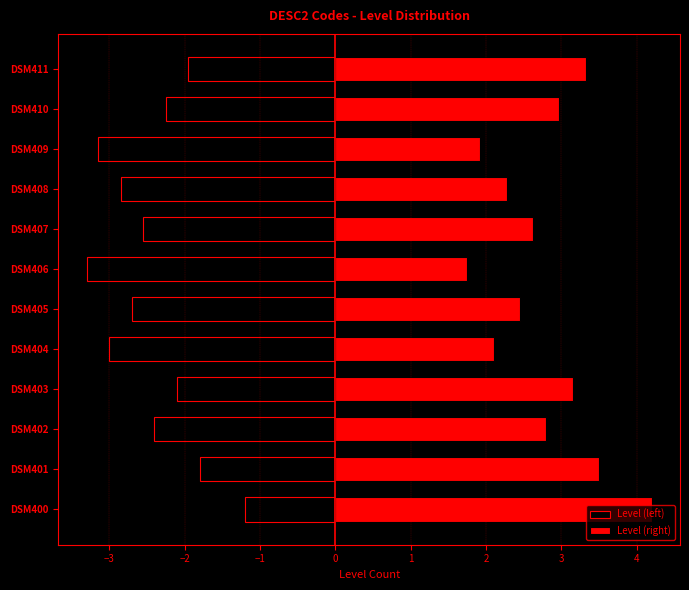

Which series has the largest range (max minus min)?

Level (right)